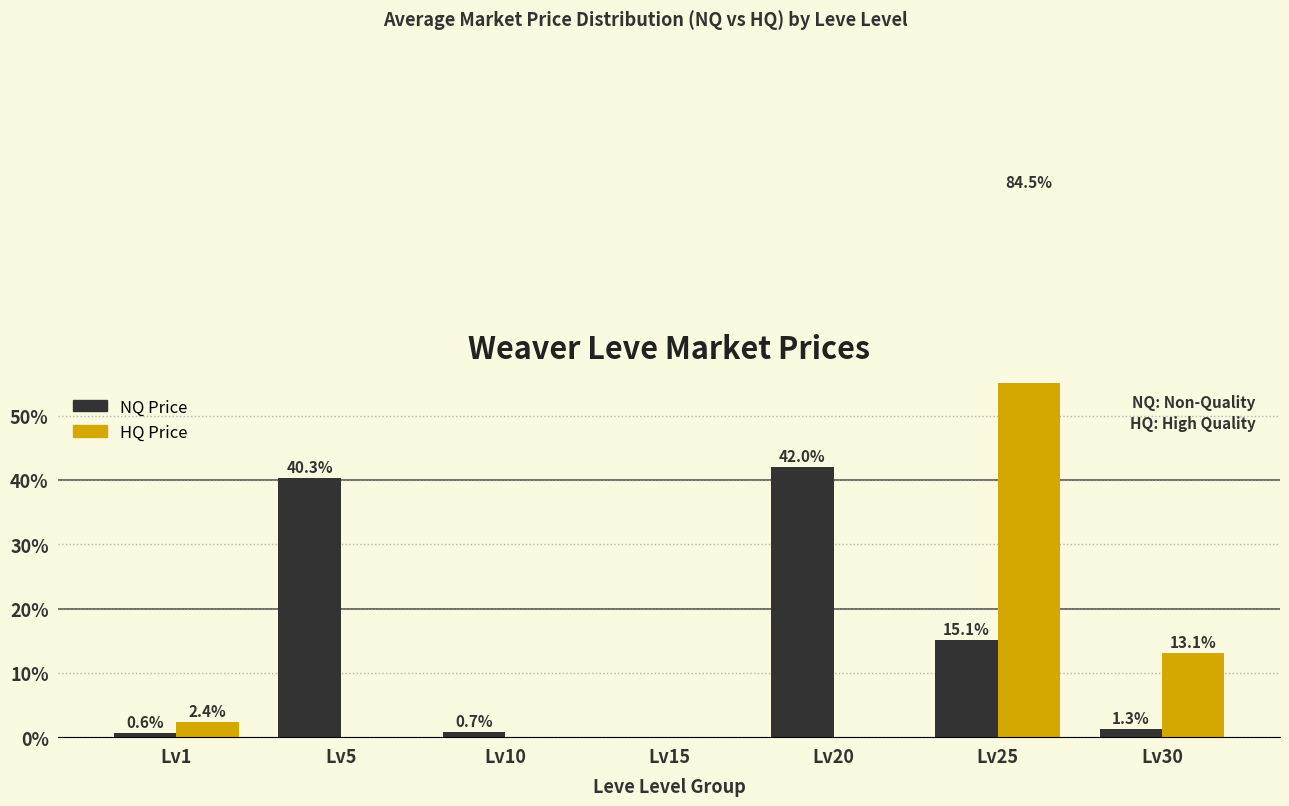

The value of HQ Price at Lv20 is 0.0. True or false?

True